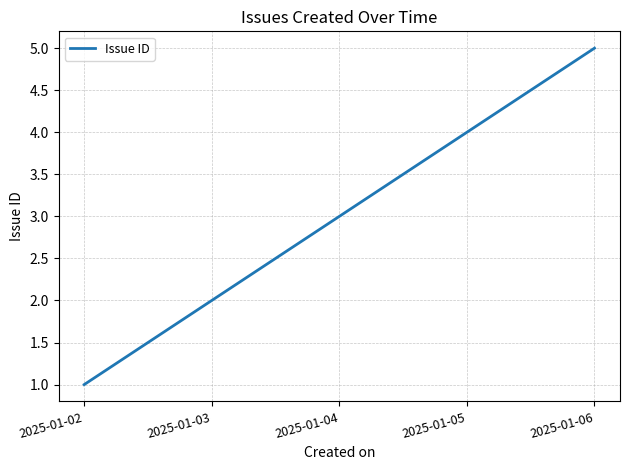

True or false: there are more than 2 points higher than both neighbors.

False